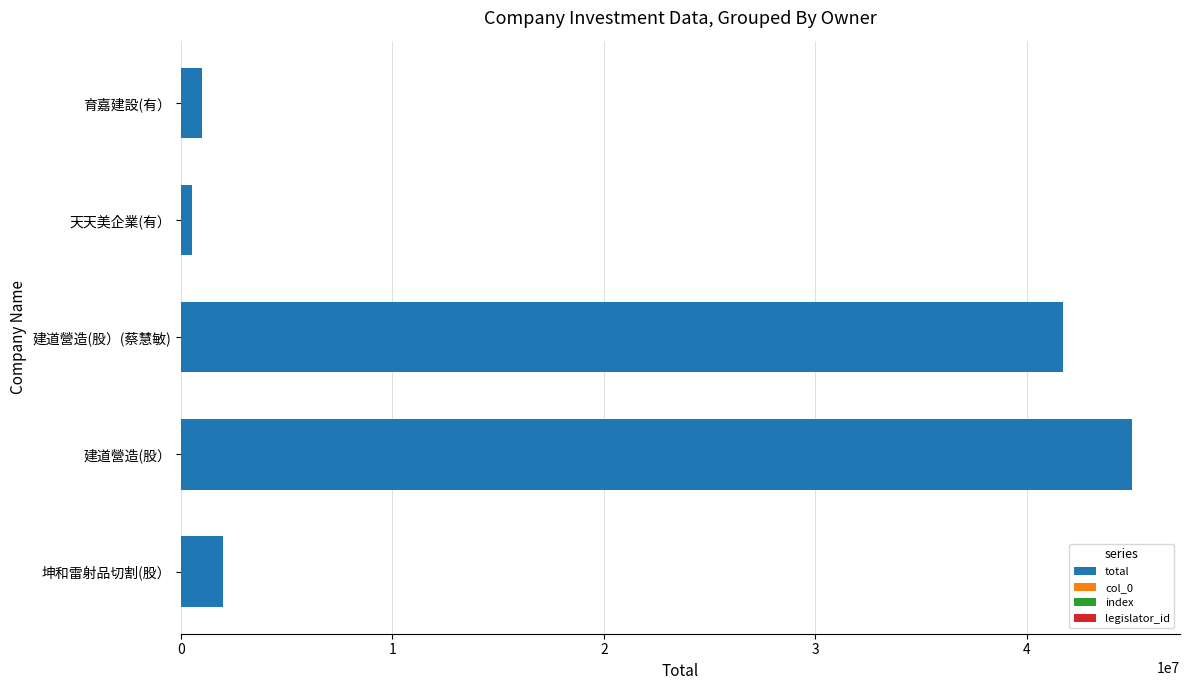

The total series shows 65238946 at 建道營造(股）(蔡慧敏). True or false?

False